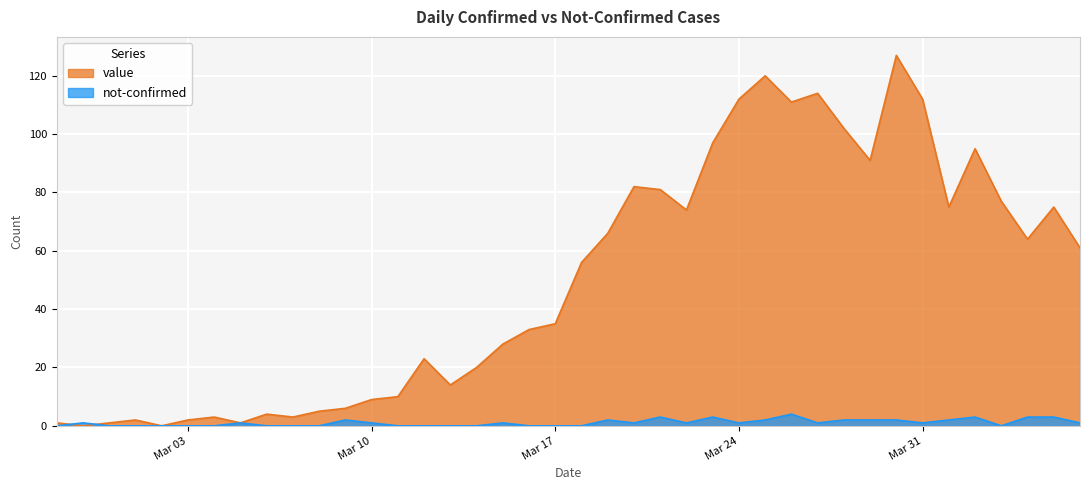

How many interior local valleys does the not-confirmed series have?

6